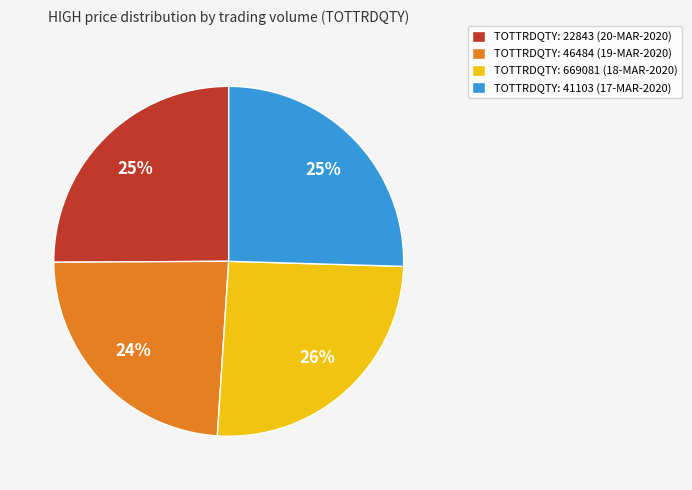

Count the number of slices in the pie.

4